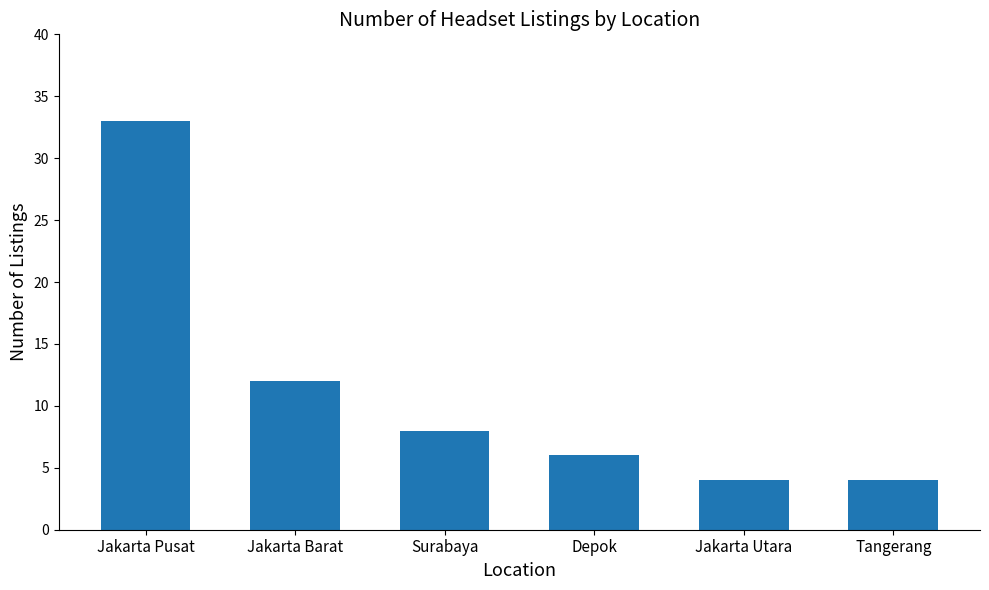

What is the change in value from Jakarta Pusat to Tangerang?

-29